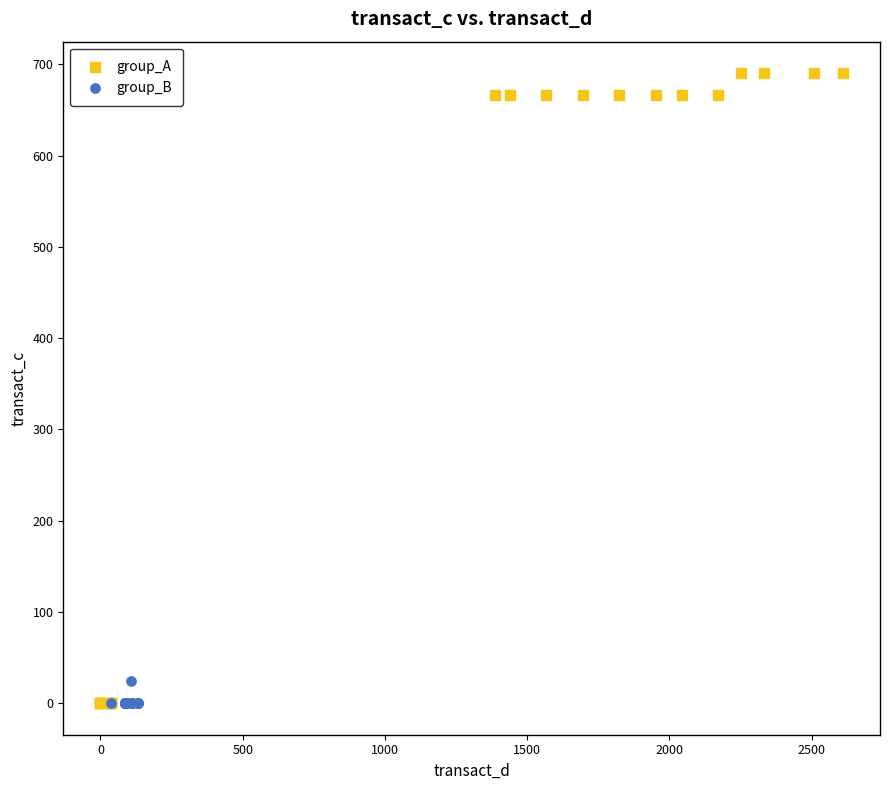

Which series has the widest spread of Y values?

group_A